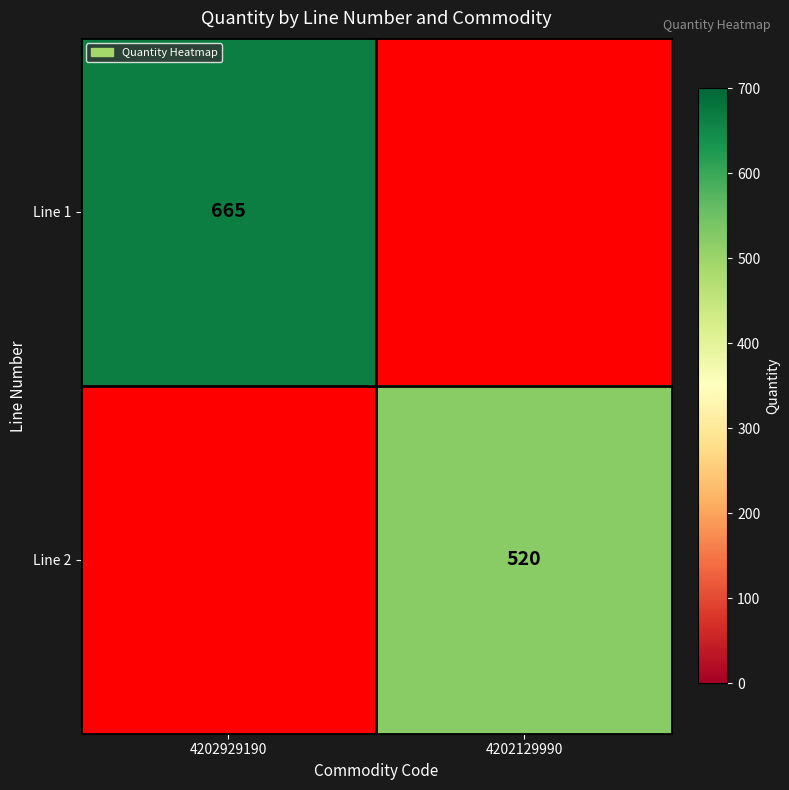

Is it true that Line 2 equals 289 at 4202129990?

False